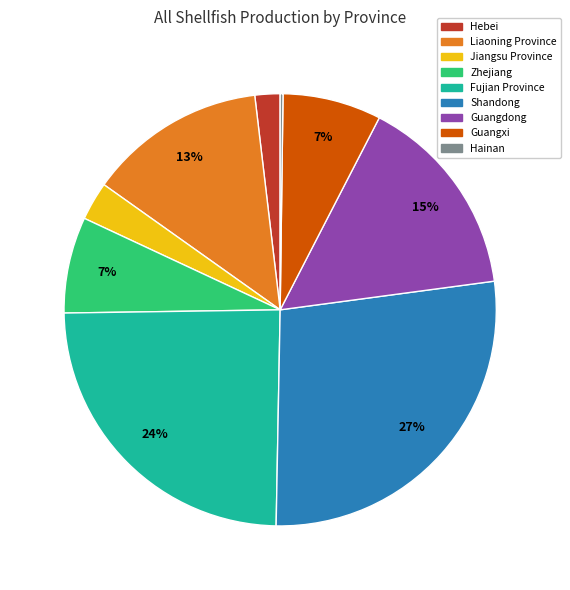

Is there a majority slice in this chart?

No